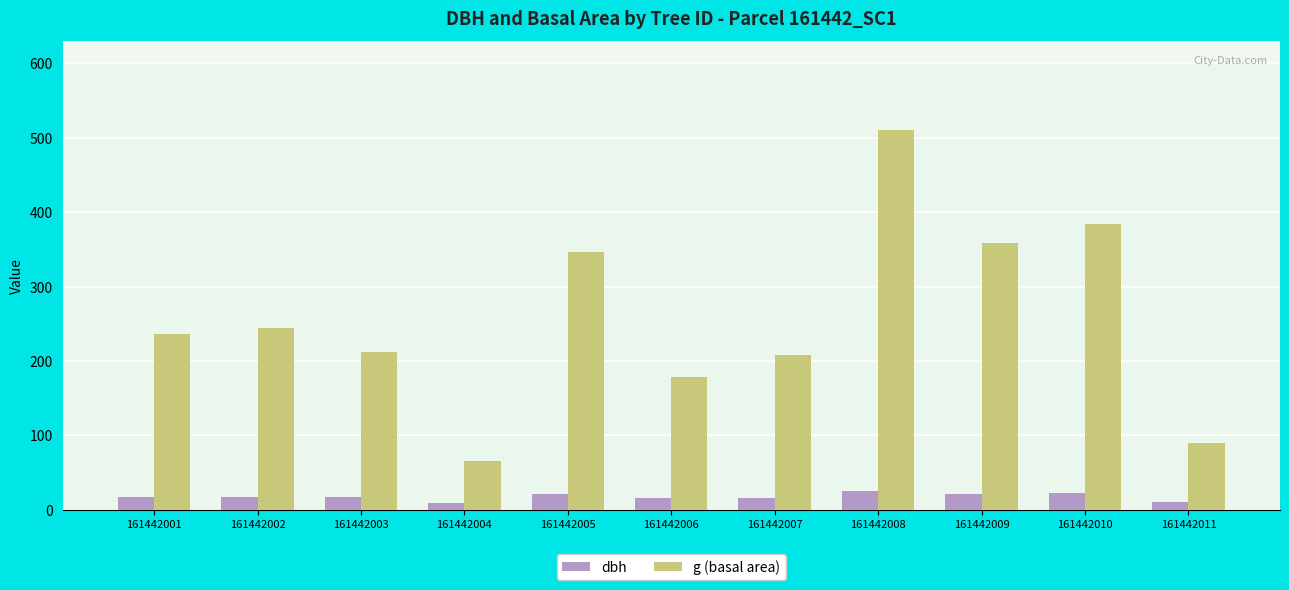

What is the smallest value displayed?

9.2